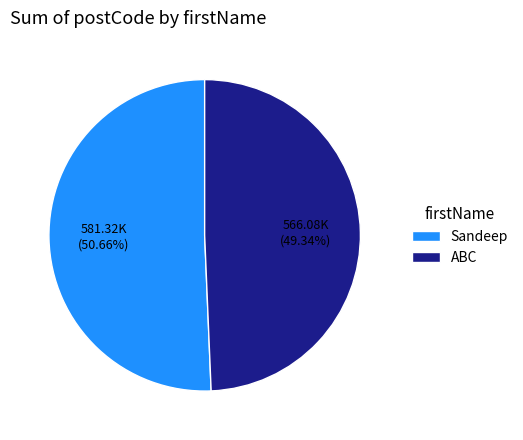

Which category has the smallest portion of the pie?

ABC